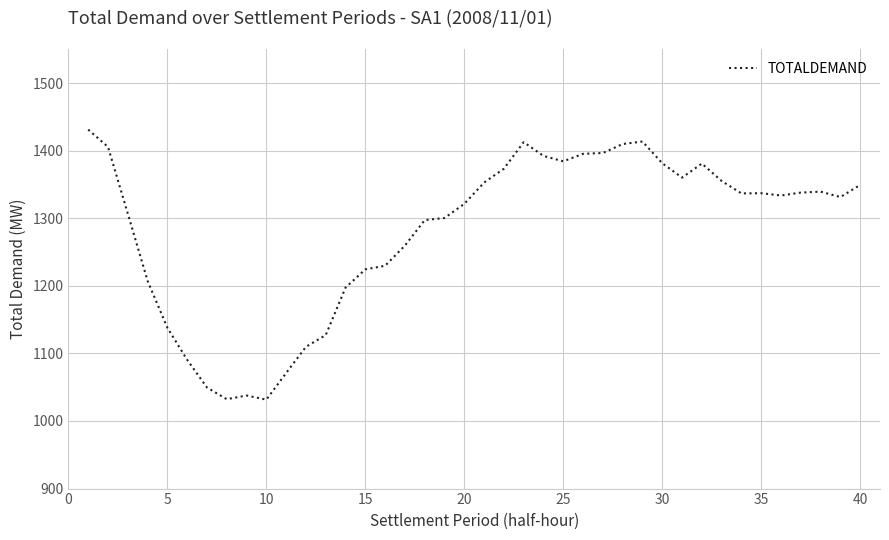

What is the maximum value shown in the chart?

1431.1